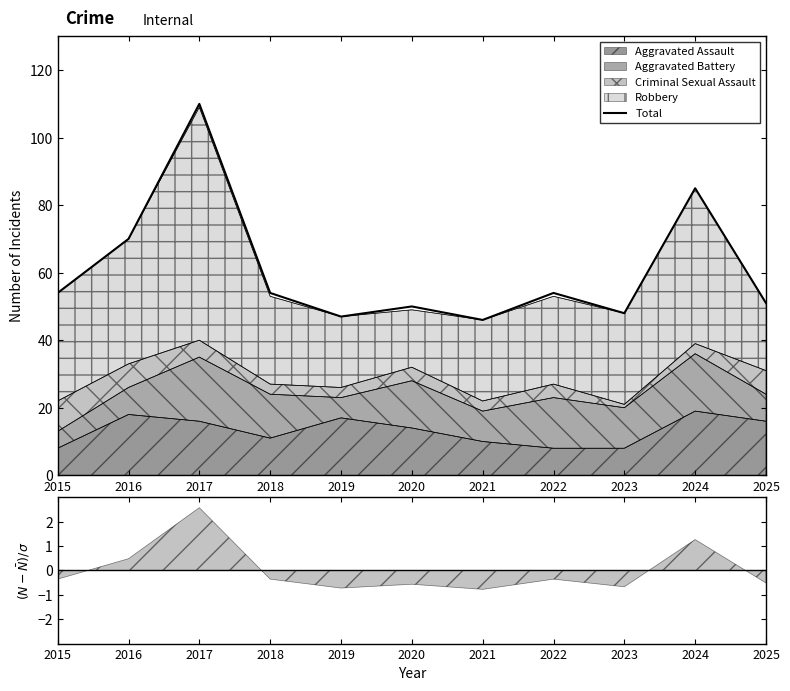

What is the value of the 10th point from the left?

85